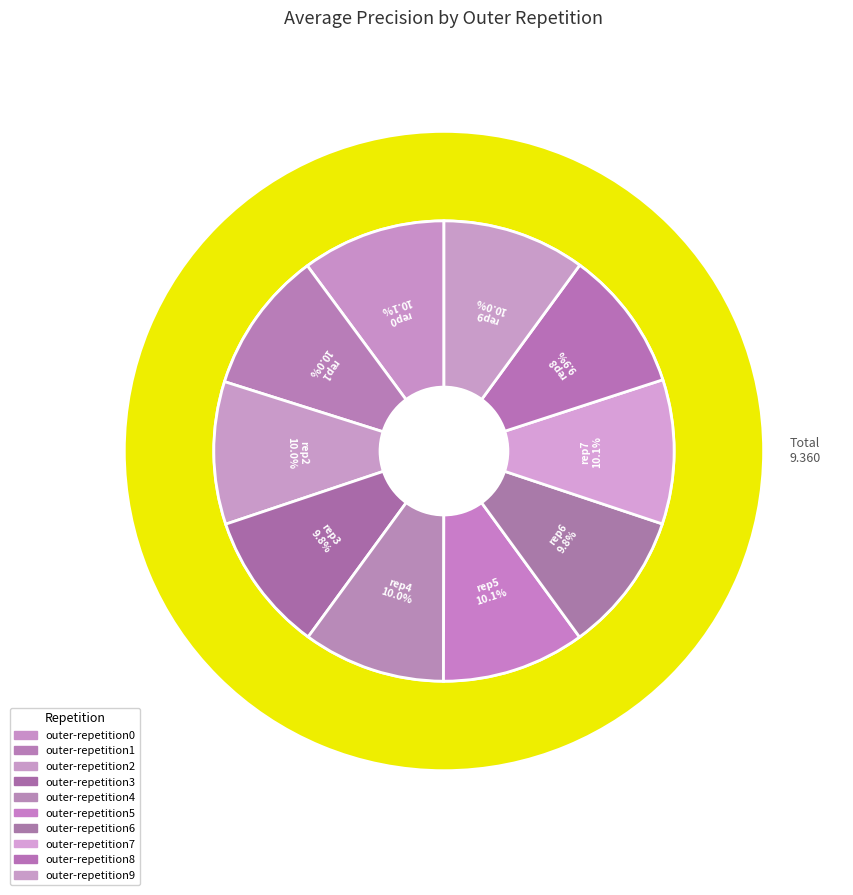

Rank the categories by value from highest to lowest.

outer-repetition7, outer-repetition0, outer-repetition5, outer-repetition9, outer-repetition2, outer-repetition1, outer-repetition4, outer-repetition8, outer-repetition6, outer-repetition3